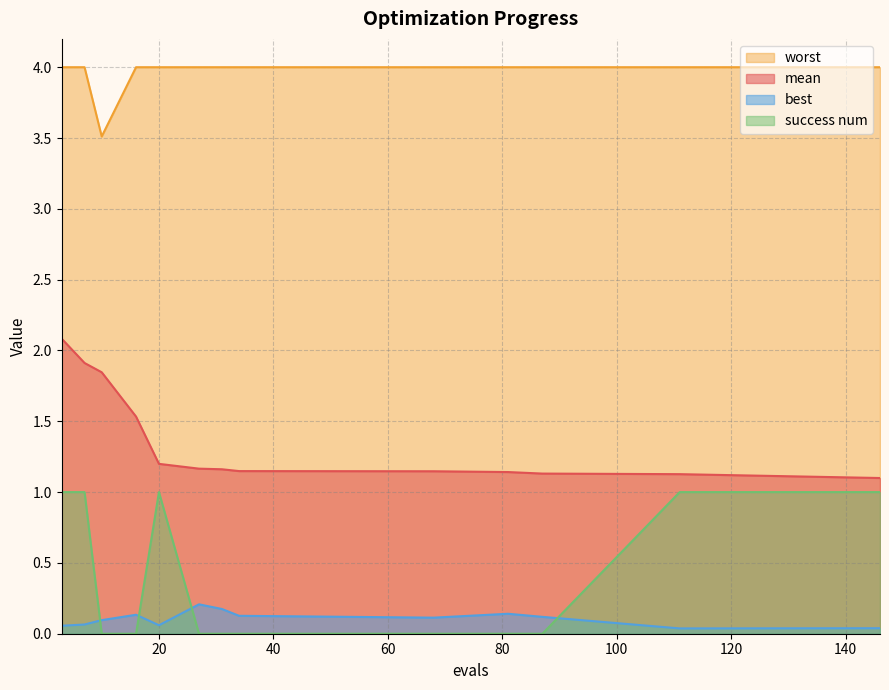

What is the value of the best point at the 1st from the left?

0.1